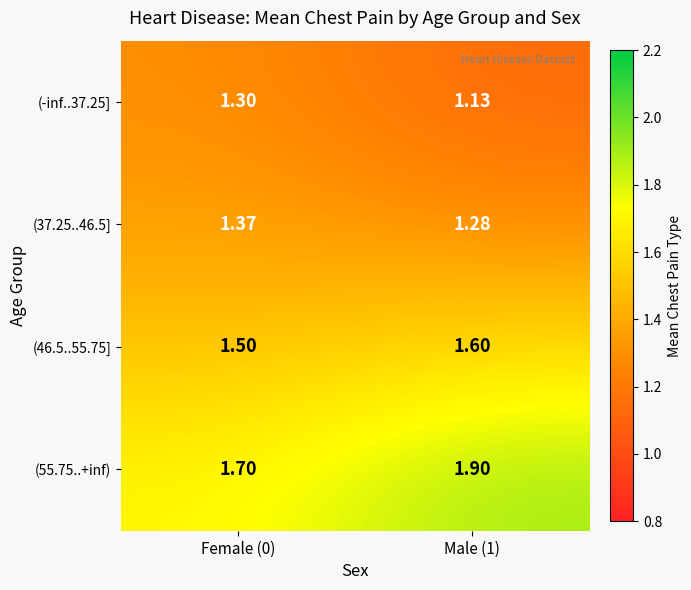

Is the value of (37.25..46.5] at Female (0) greater than the value of (46.5..55.75] at Female (0)?

No